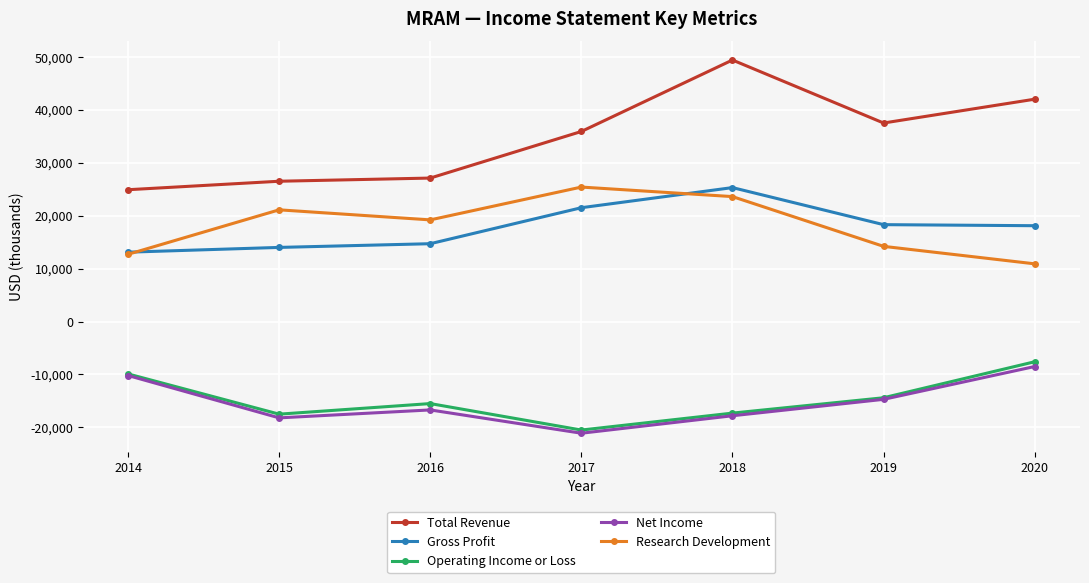

The Total Revenue series shows 20218 at 2019. True or false?

False